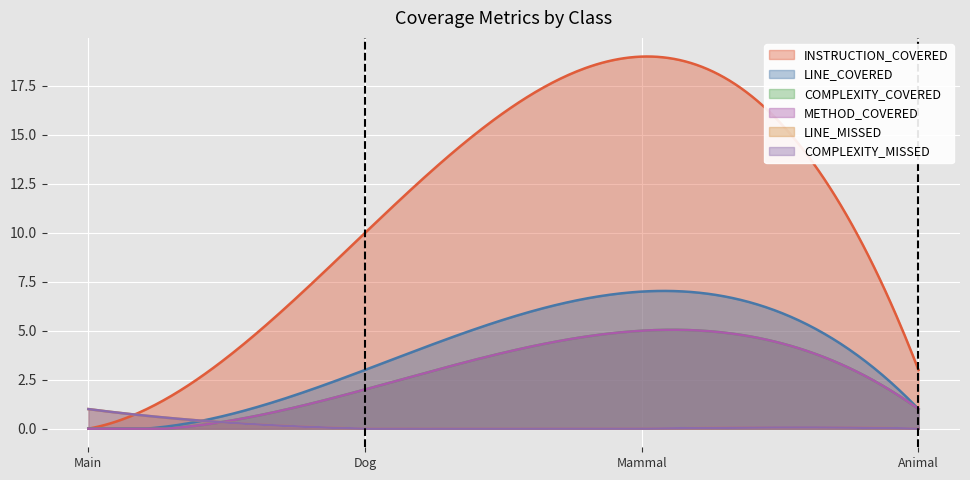

Between Main and Animal, which series saw the biggest shift?

INSTRUCTION_COVERED